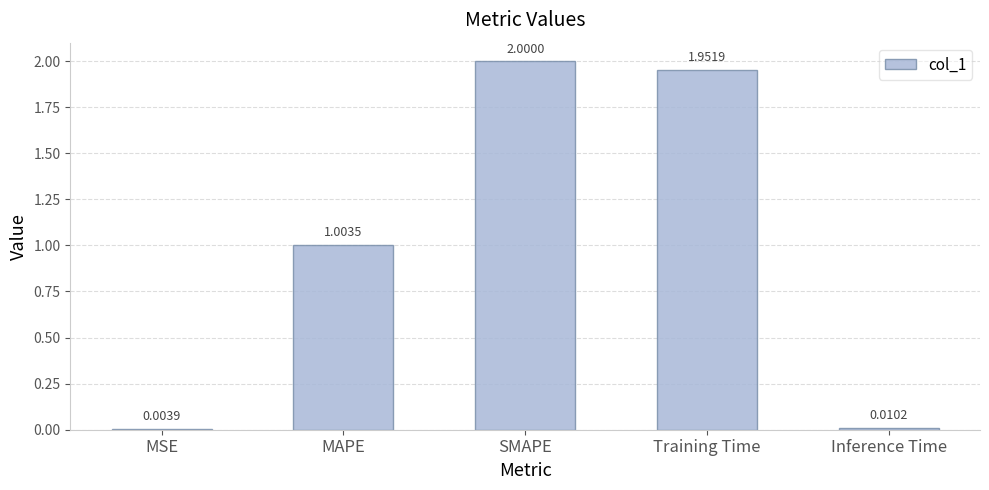

Where is the data nearest to the value 1?

MAPE